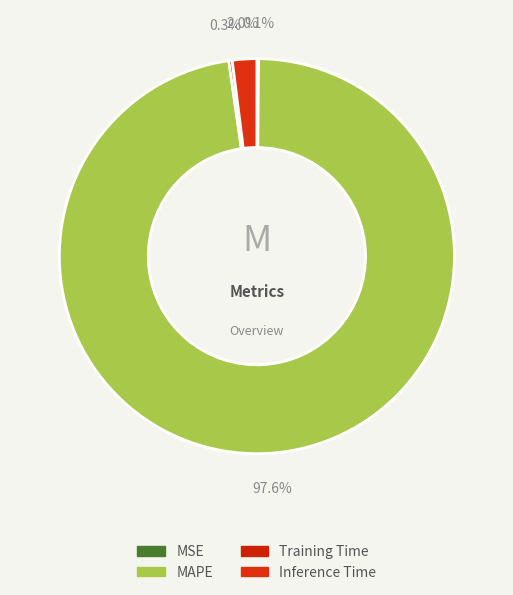

Which slice is the largest?

MAPE